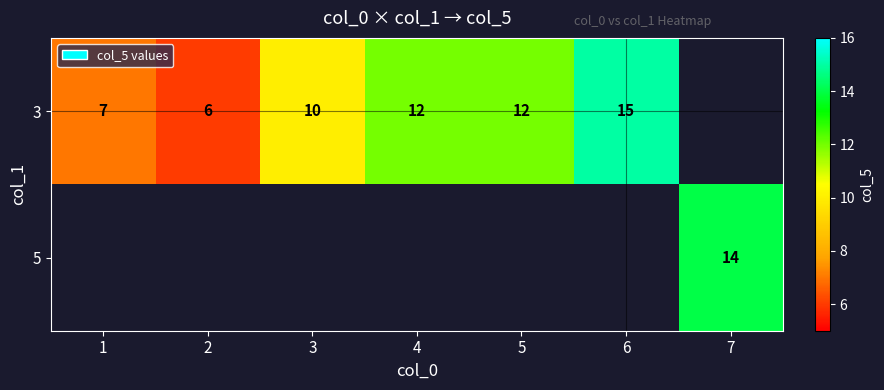

Is the value of 3 at 1 greater than the value of 5 at 7?

No